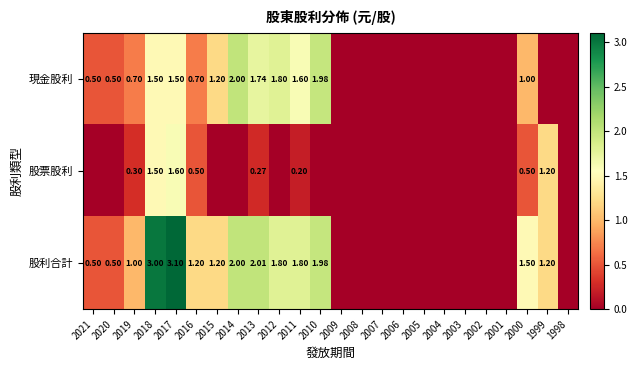

What is the sum of the 股利合計 values at 2019 and 2021?

1.5